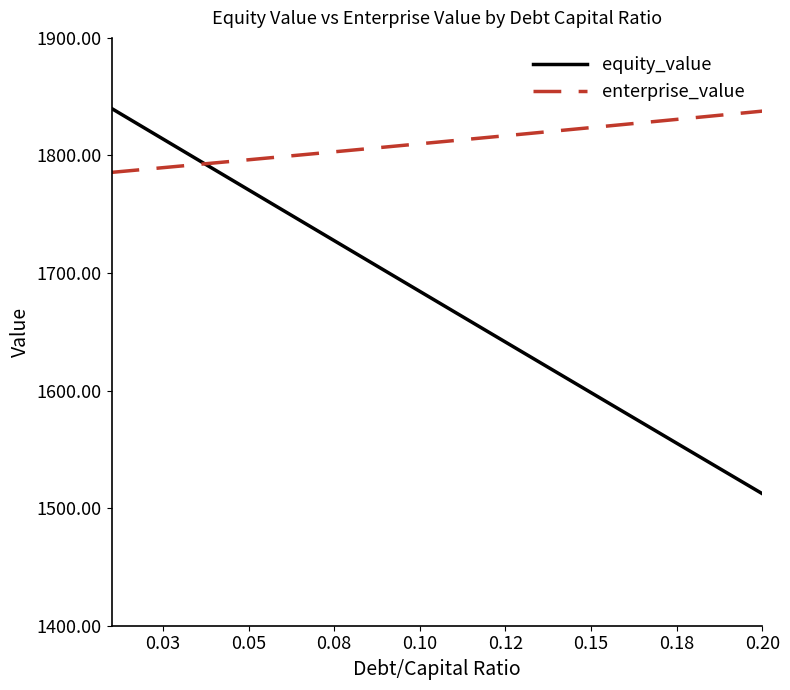

True or false: equity_value has more than 1 points higher than both neighbors.

False